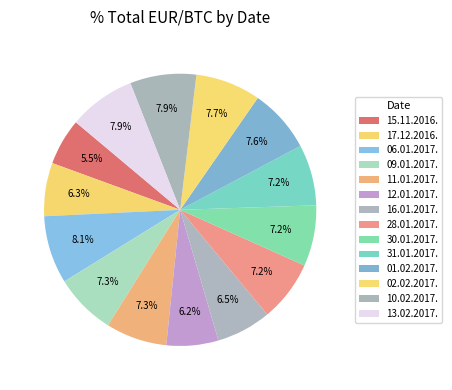

What is the ratio of the value at 16.01.2017. to the value at 06.01.2017.?

0.8